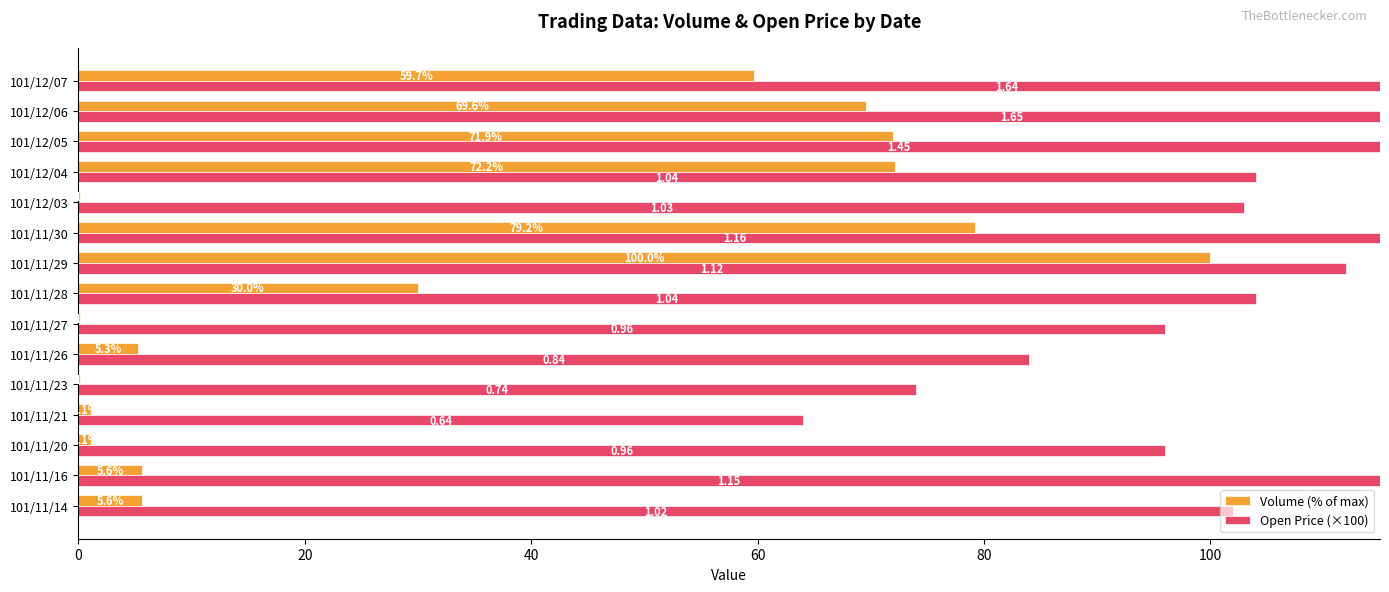

List the series in order of their overall mean, highest first.

Open Price (×100), Volume (% of max)